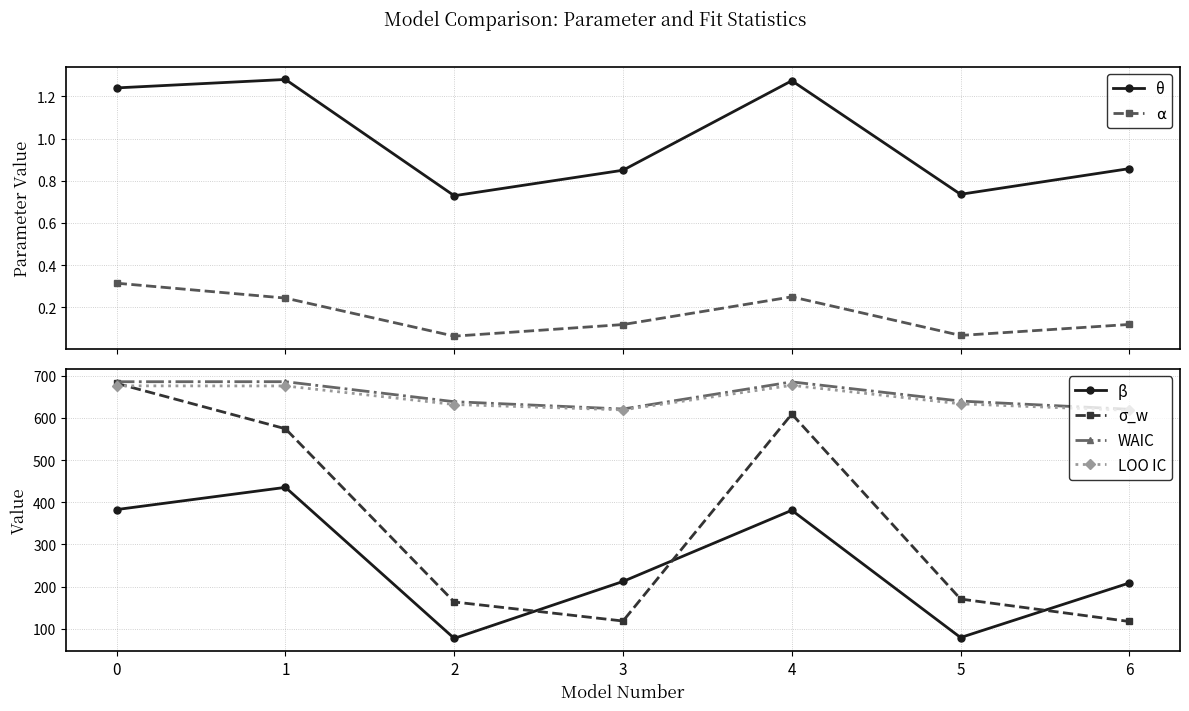

How many data points does each series have?

7